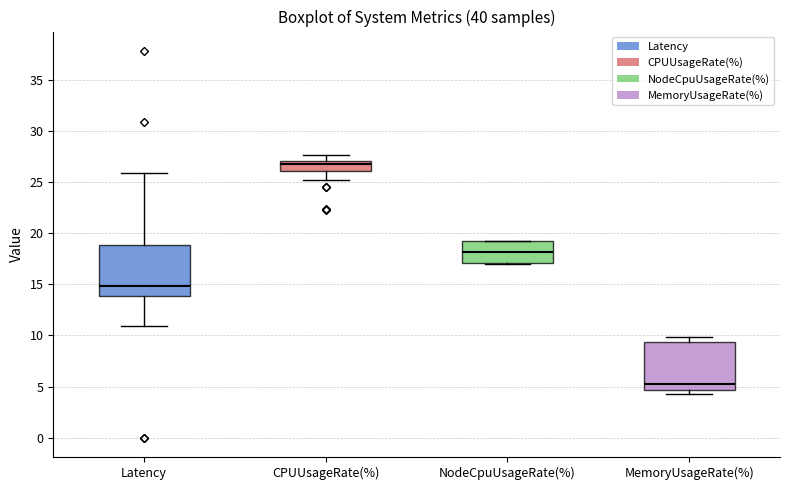

Reading left to right, transcribe this box plot: for each box, give where its median line is, the range the box spans, and where its two whiskers end, as read against the y-axis. The values are not printed on the chart, so give them approximately, as read against the axis.

Latency: median 15.0, box 14.0 to 19.0, whiskers 11.0 to 26.0
CPUUsageRate(%): median 26.5, box 26.0 to 27.0, whiskers 25.0 to 27.5
NodeCpuUsageRate(%): median 18.0, box 17.0 to 19.0, whiskers 17.0 to 19.5
MemoryUsageRate(%): median 5.5, box 4.5 to 9.5, whiskers 4.5 (just below the box's lower edge) to 10.0